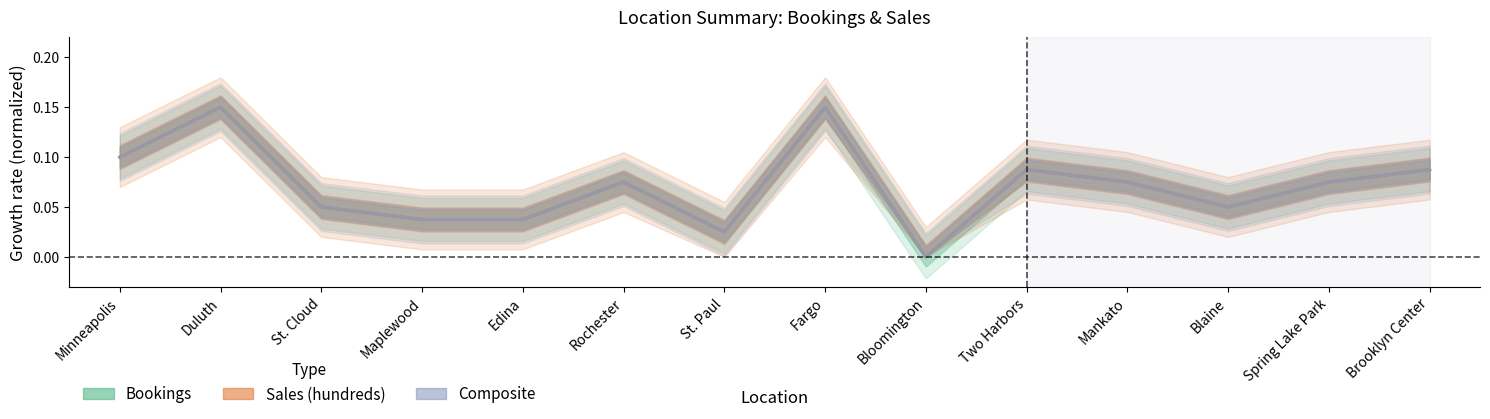

What is the approximate value of Sales (hundreds) at Duluth?

0.1